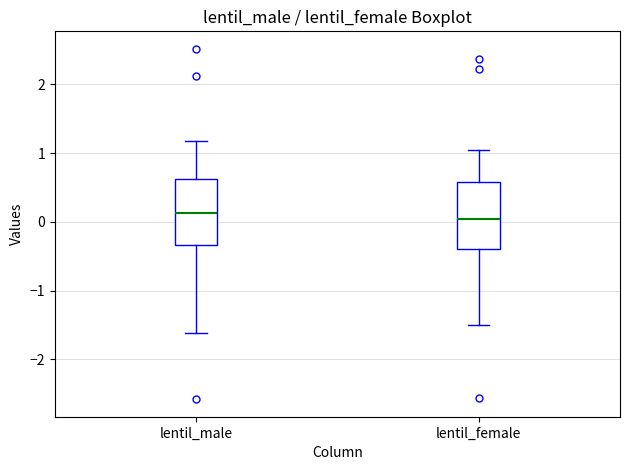

Reading left to right, transcribe this box plot: for each box, give where its median line is, the range the box spans, and where its two whiskers end, as read against the y-axis. The values are not printed on the chart, so give them approximately, as read against the axis.

lentil_male: median 0.1, box -0.3 to 0.6, whiskers -1.6 to 1.2
lentil_female: median 0.0, box -0.4 to 0.6, whiskers -1.5 to 1.0